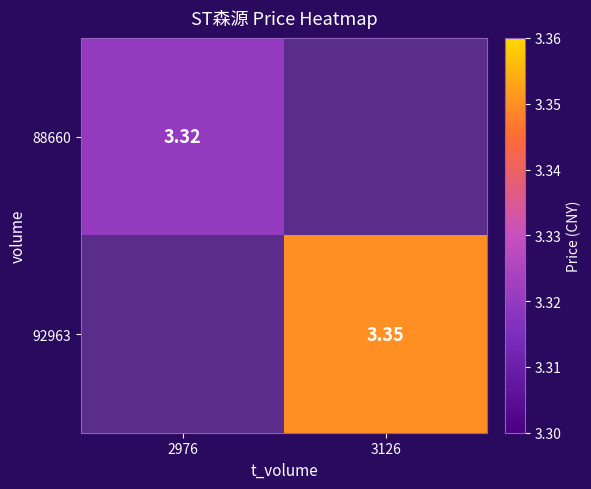

What is the difference between the highest and lowest values at 2976?

3.3